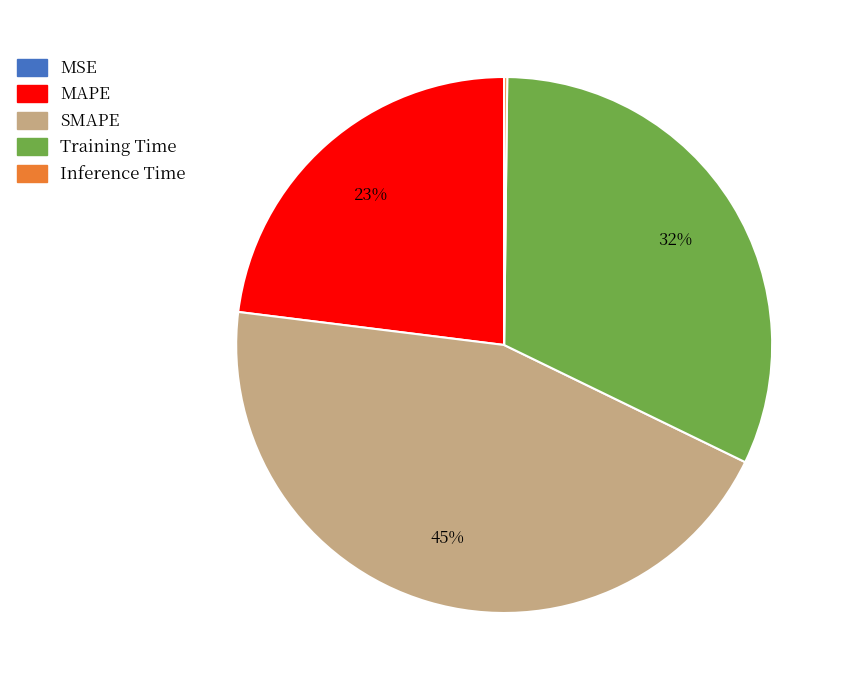

What percentage is the Training Time slice, to the nearest percent?

32%